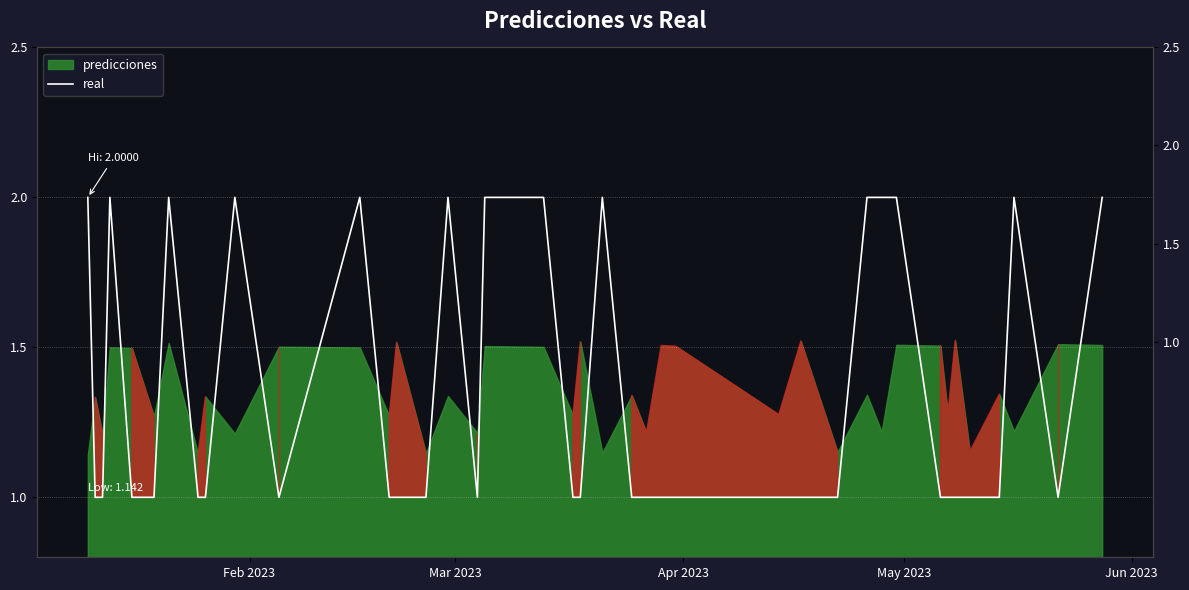

How many points are higher than both their immediate neighbors (excluding endpoints)?

7